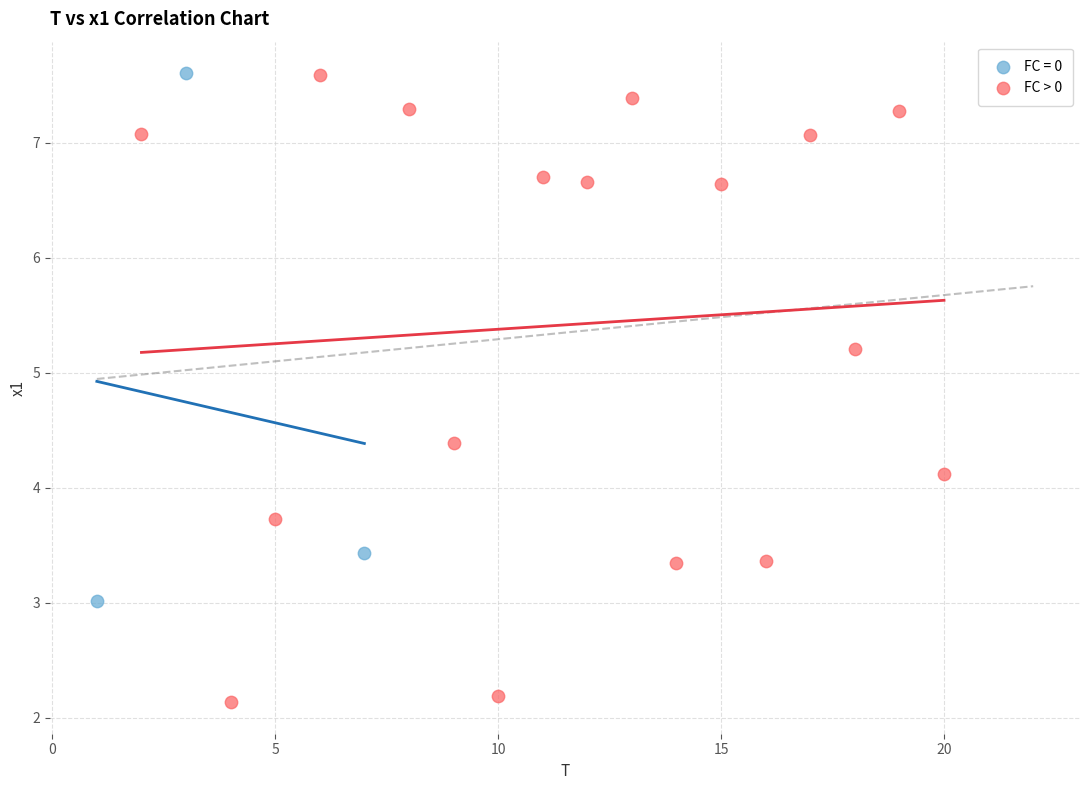

Which series has the widest spread of Y values?

FC > 0